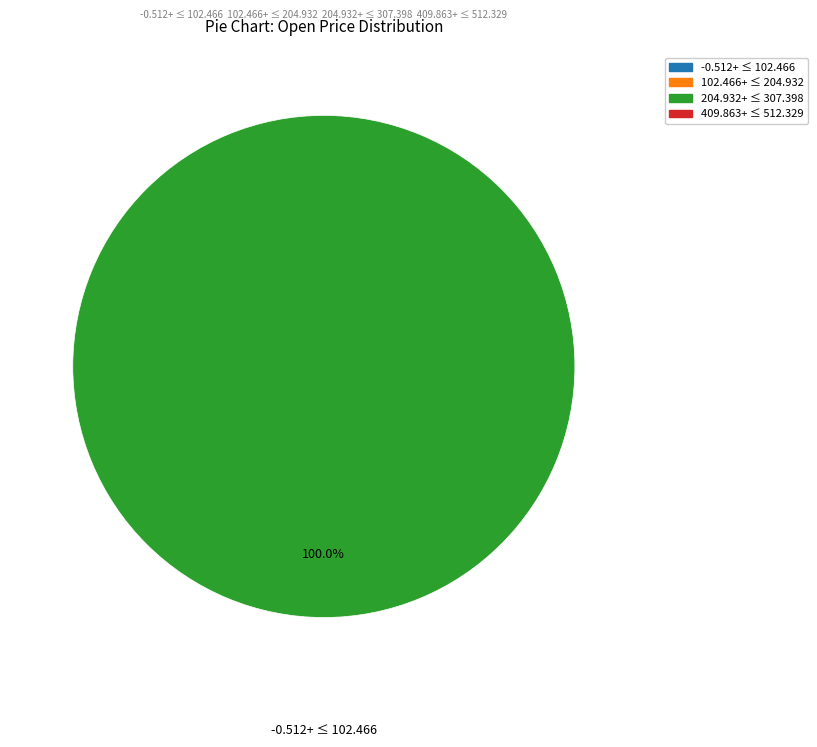

How many segments does this pie chart have?

1